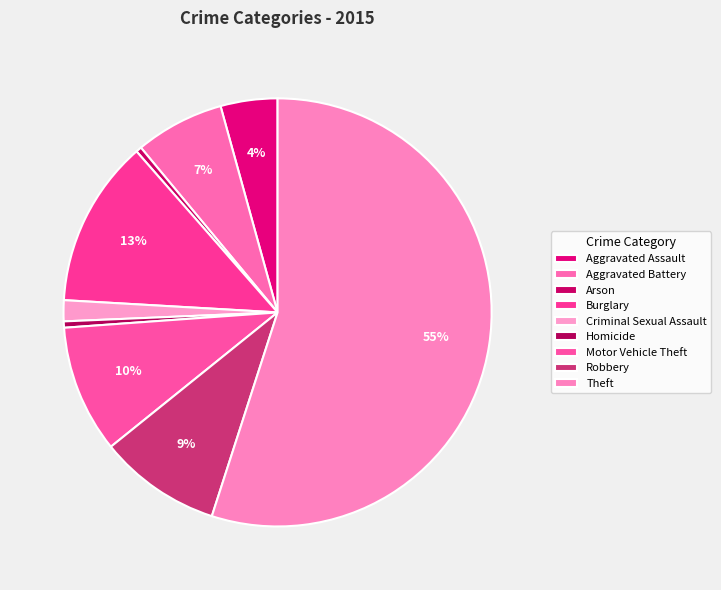

Which slice is the largest?

Theft